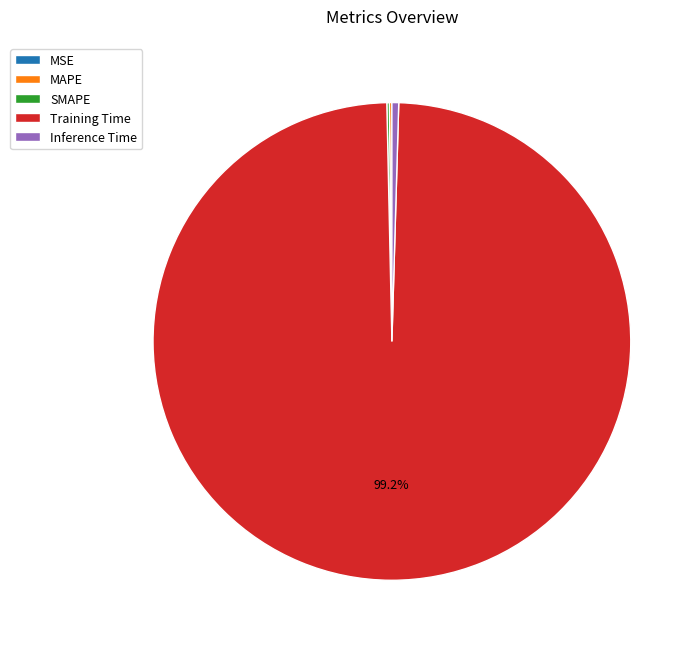

Which slice is the largest?

Training Time